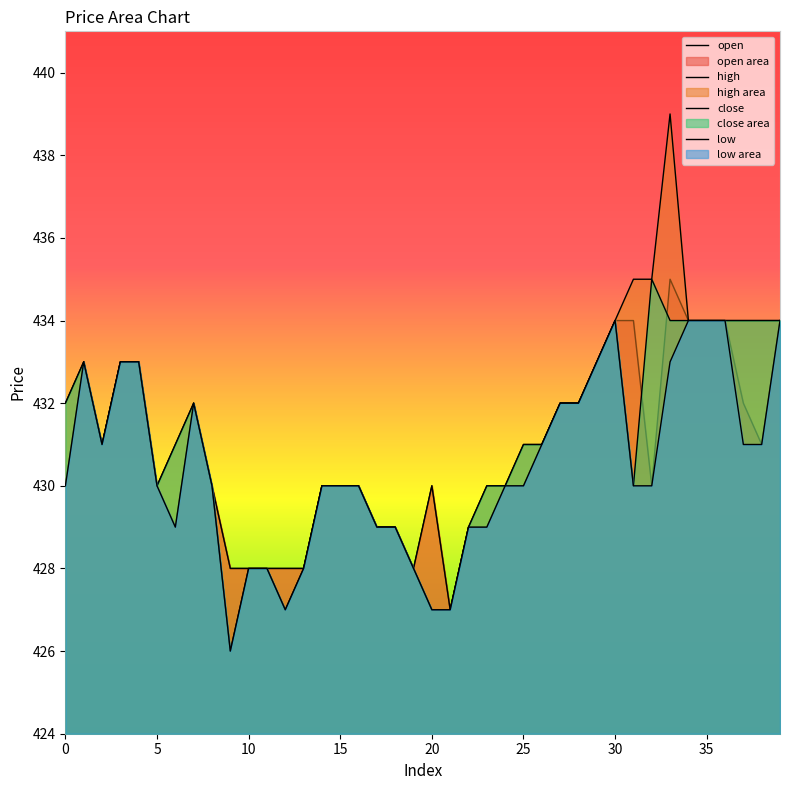

How many interior local peaks does the high series have?

4